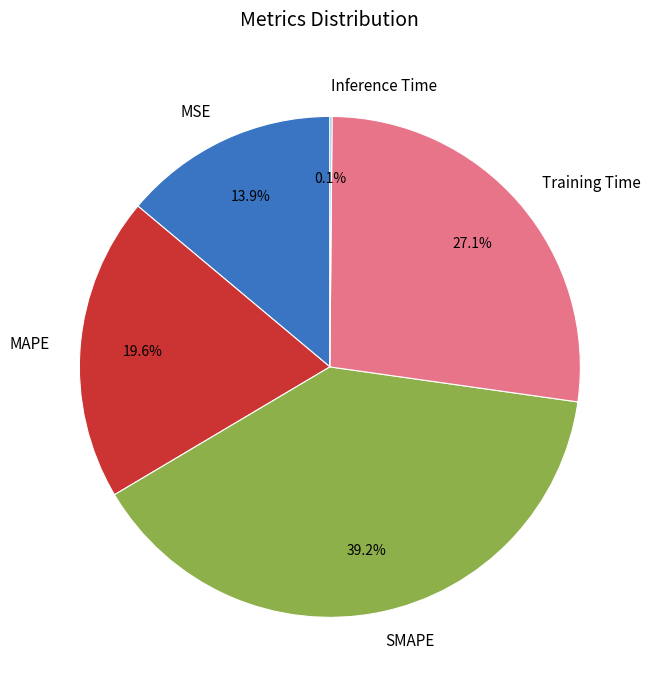

What portion of the pie excludes MSE?

86.1%